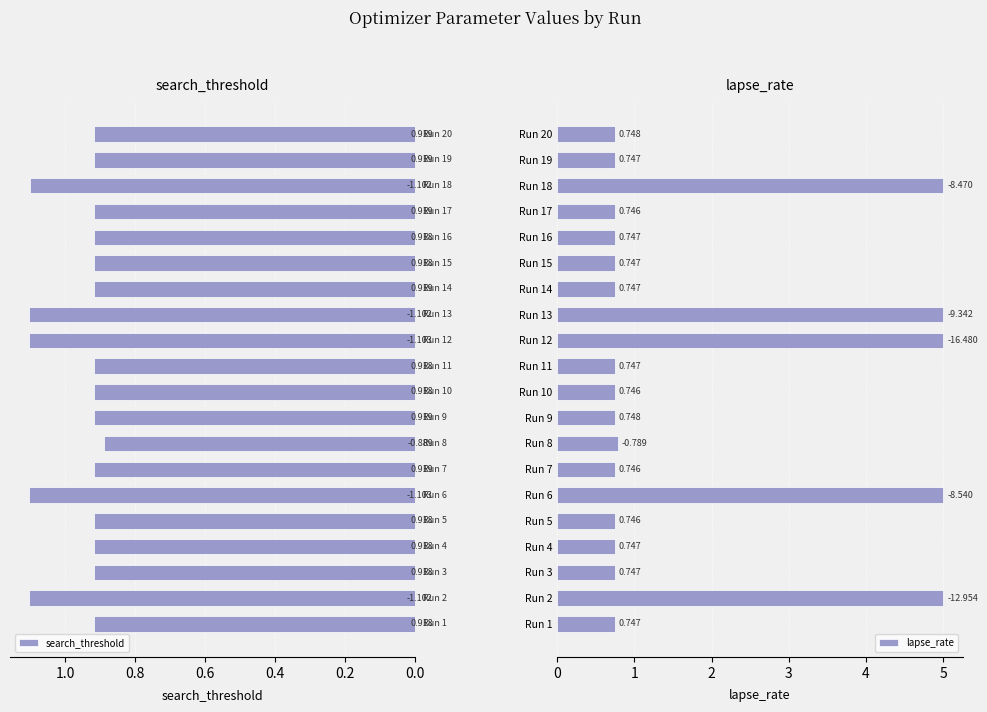

What is the smallest value displayed?

0.7